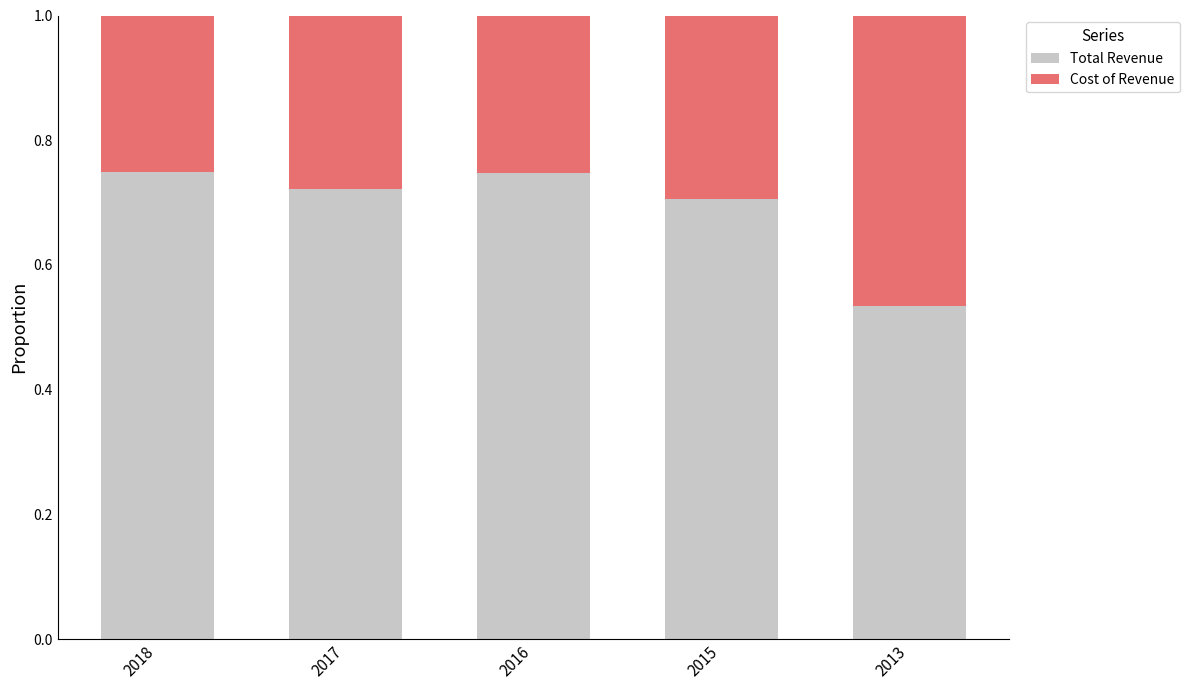

True or false: Total Revenue has a value of 1.1 at 2018.

False